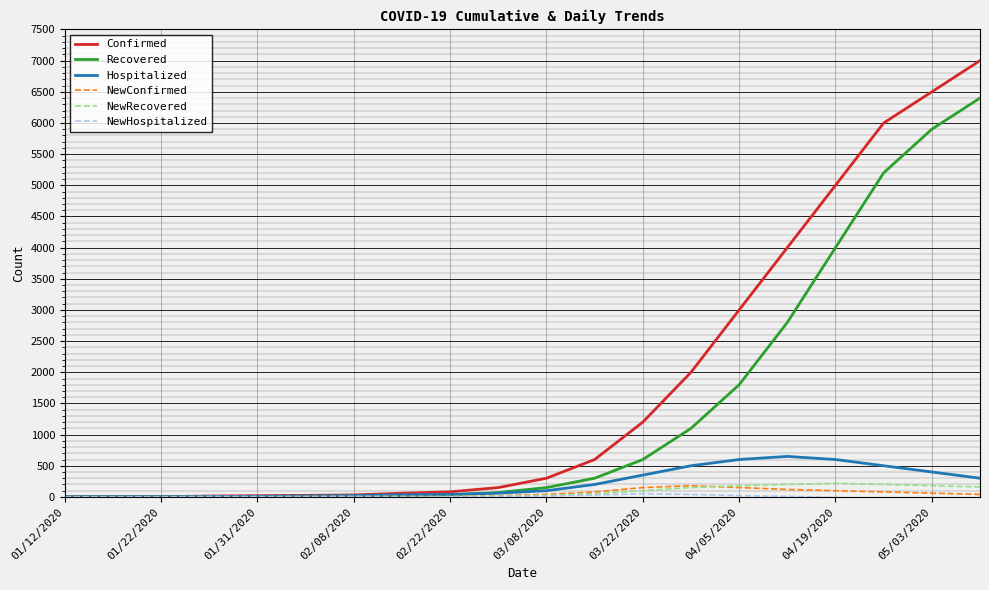

Which series has the largest total across all categories?

Confirmed